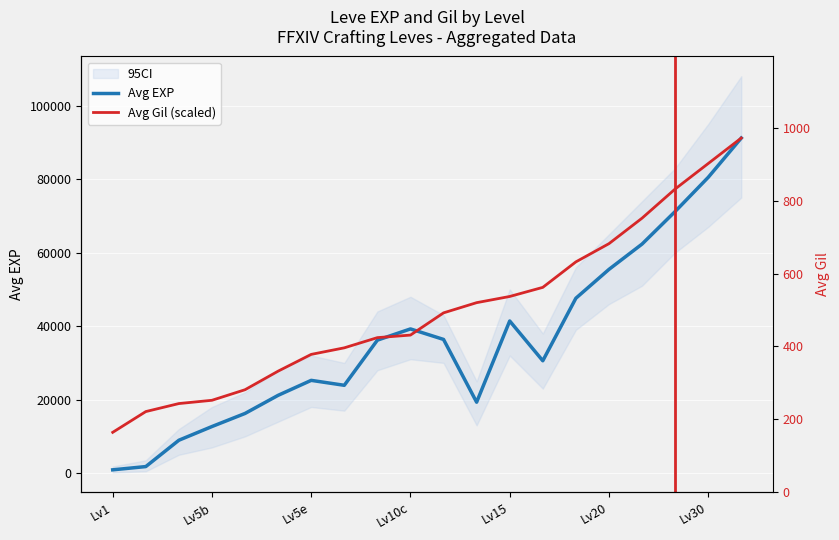

True or false: Avg Gil (scaled) has more than 0 interior local peaks.

False